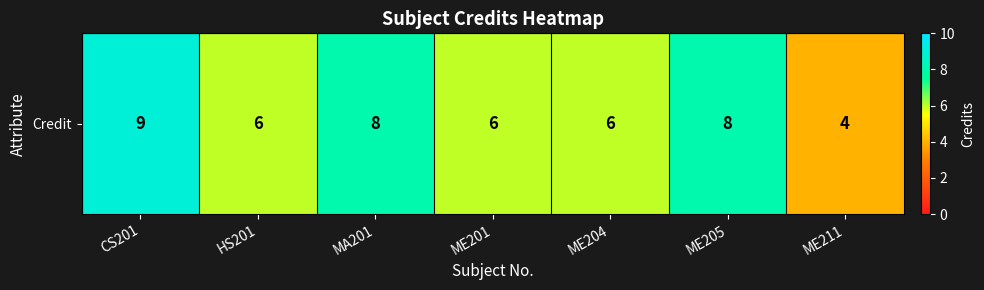

How many values are below 6?

1